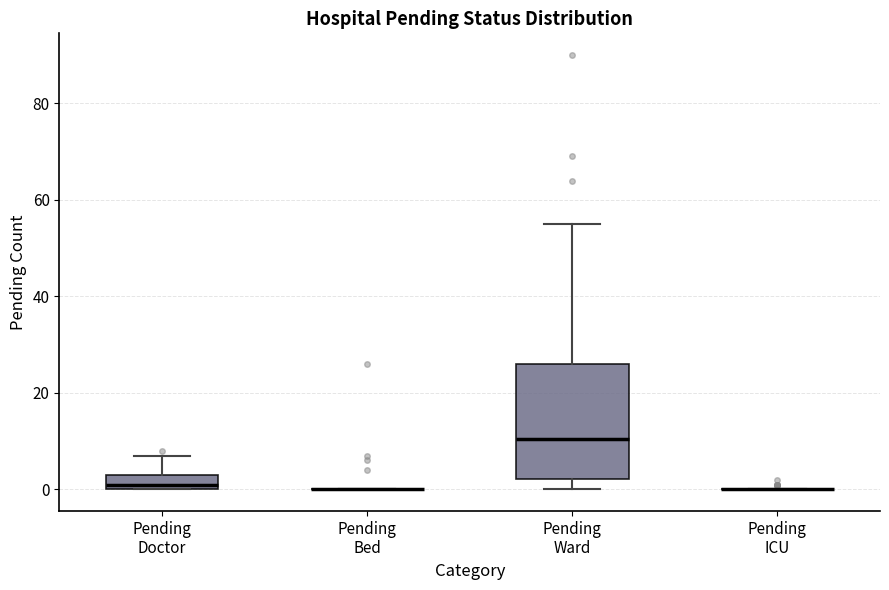

Which box is the tallest, from its lower edge to its upper edge?

Pending Ward